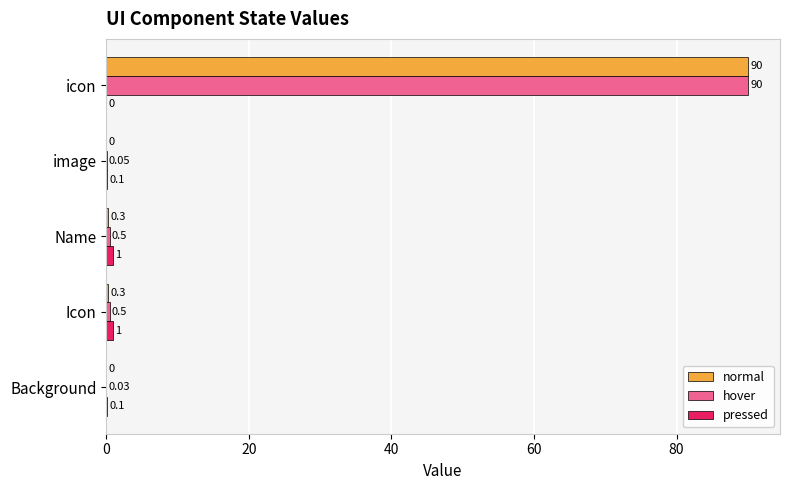

Which label corresponds to the largest value in the chart?

icon